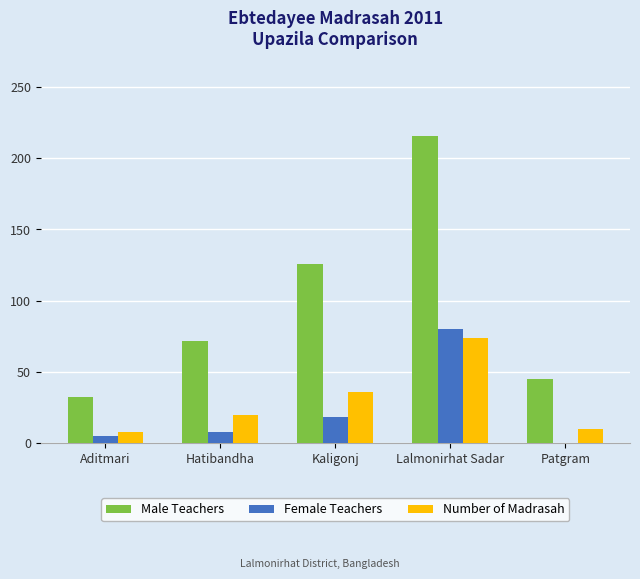

What is the spread (max minus min) of values at Kaligonj?

108